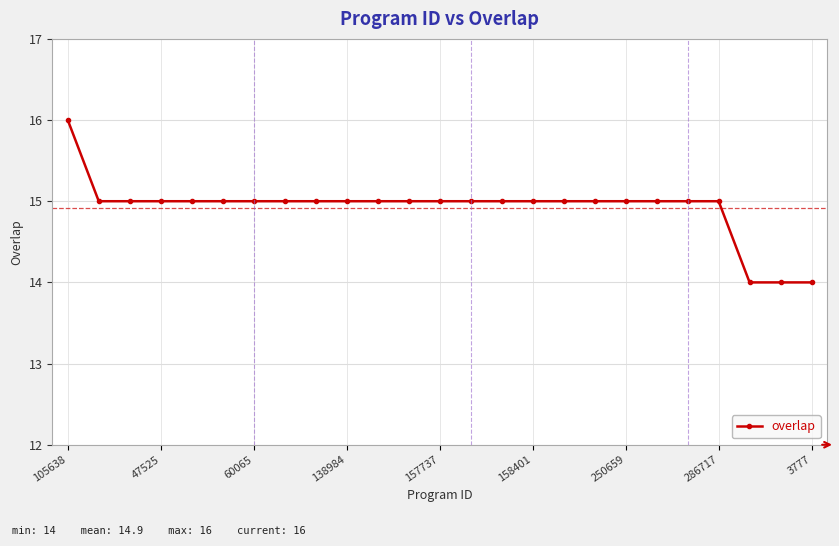

Reading left to right, what are all the values shown in this chart?

16	15	15	15	15	15	15	15	15	15	15	15	15	15	15	15	15	15	15	15	15	15	14	14	14